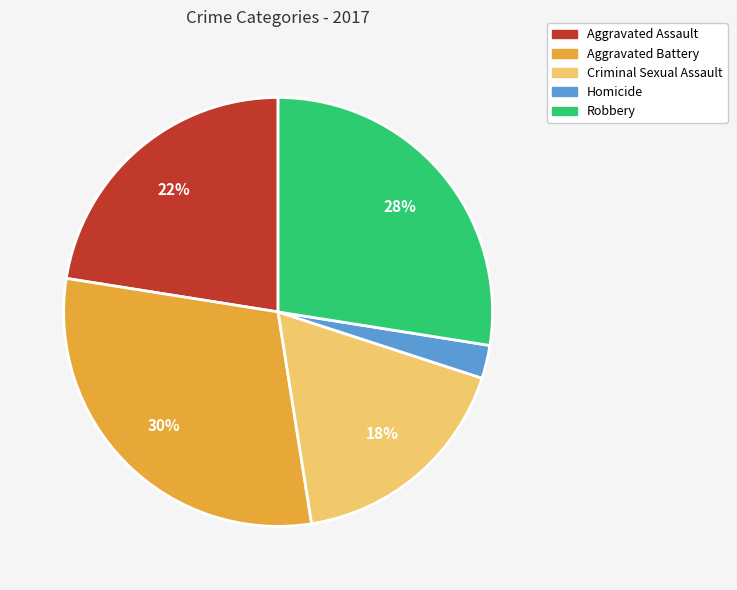

Do Homicide and Aggravated Assault together represent more than half of the pie?

No